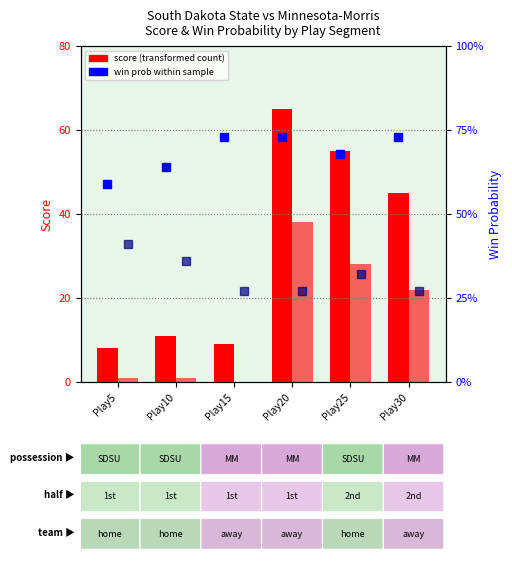

What value does the MM win prob series have at Play30?

0.3